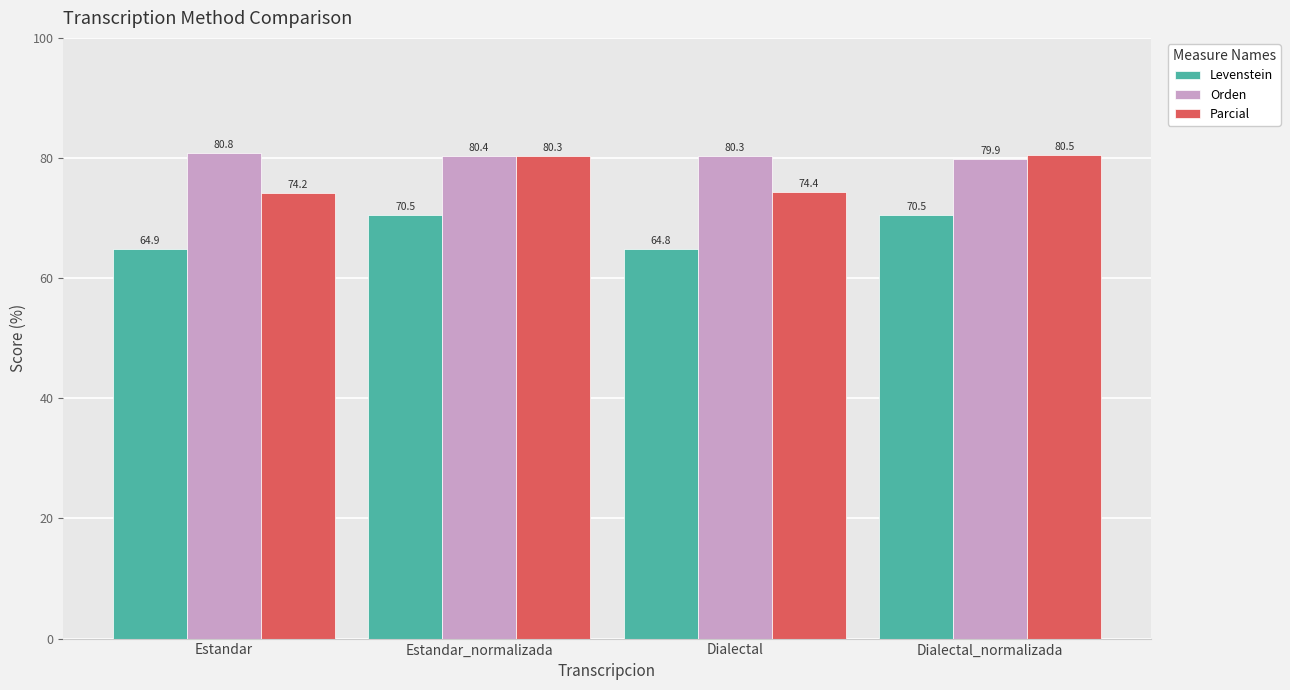

Reading left to right, what are all the values shown in this chart?

Levenstein: Estandar=64.9	Estandar_normalizada=70.5	Dialectal=64.8	Dialectal_normalizada=70.5
Orden: Estandar=80.8	Estandar_normalizada=80.4	Dialectal=80.3	Dialectal_normalizada=79.9
Parcial: Estandar=74.2	Estandar_normalizada=80.3	Dialectal=74.4	Dialectal_normalizada=80.5